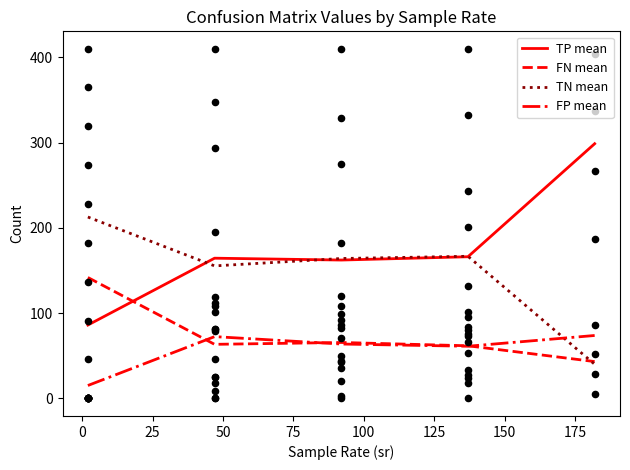

Which series has the largest total across all categories?

TP mean